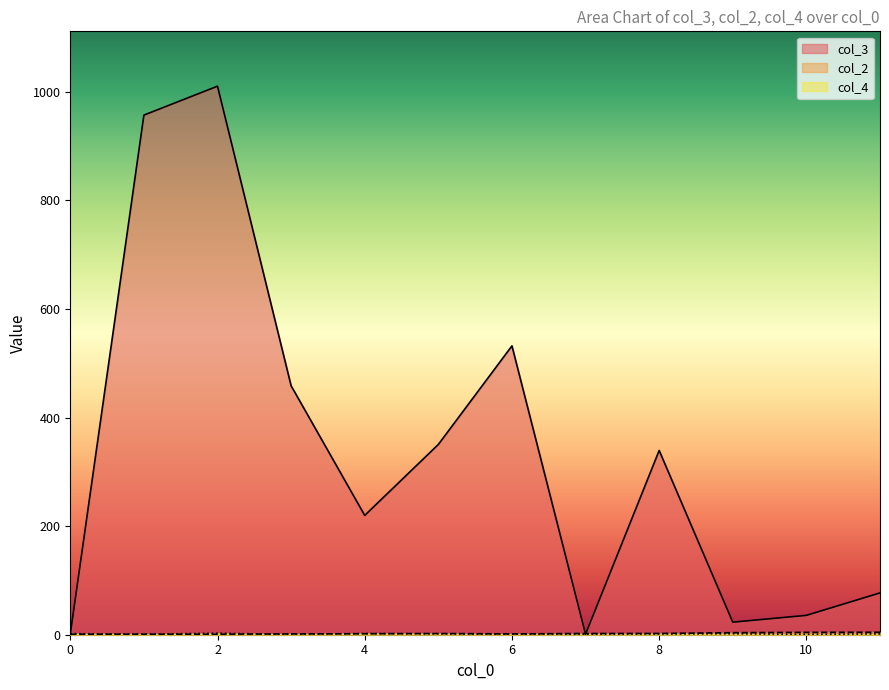

The value of col_4 at 2 is 1. True or false?

False